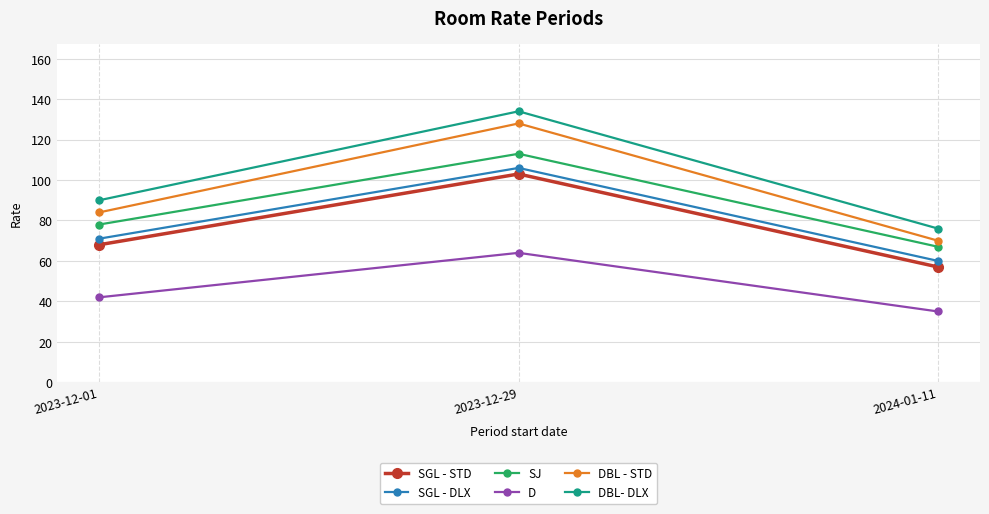

What is the maximum value for SGL - DLX?

106